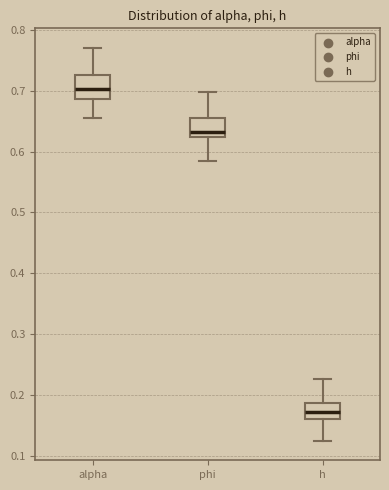

Reading left to right, read every box against the y-axis: the position of its median line, the range the box covers, and the ends of its whiskers. The values are not printed on the chart, so give them approximately, as read against the axis.

alpha: median 0.70, box 0.69 to 0.73, whiskers 0.65 to 0.77
phi: median 0.63, box 0.62 to 0.66, whiskers 0.58 to 0.70
h: median 0.17, box 0.16 to 0.19, whiskers 0.12 to 0.23